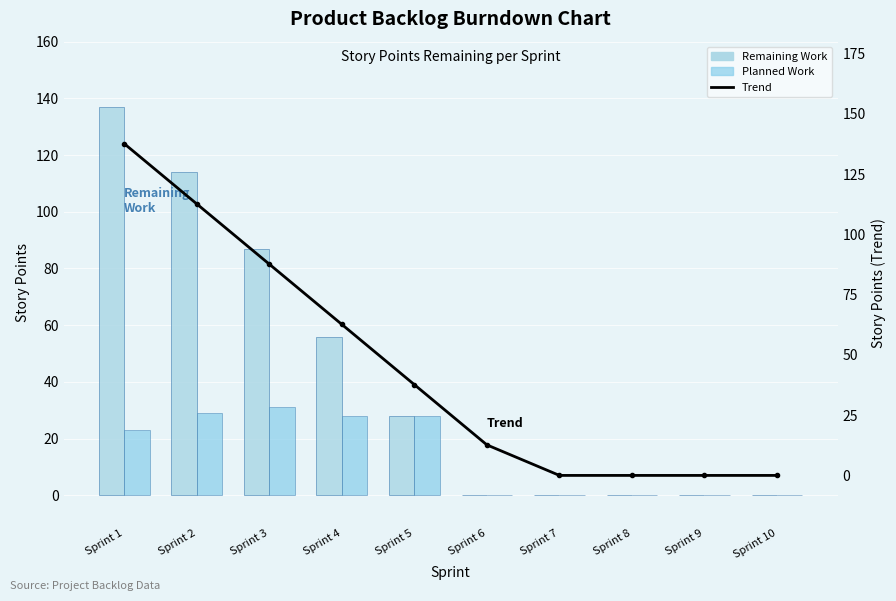

What is the maximum value shown in the chart?

137.7